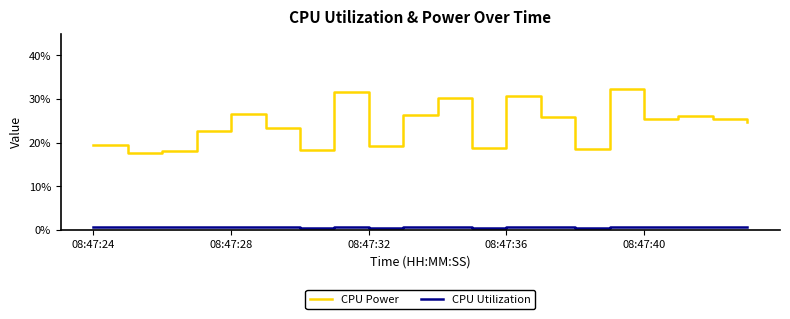

What is the highest value of the CPU Power series?

0.3